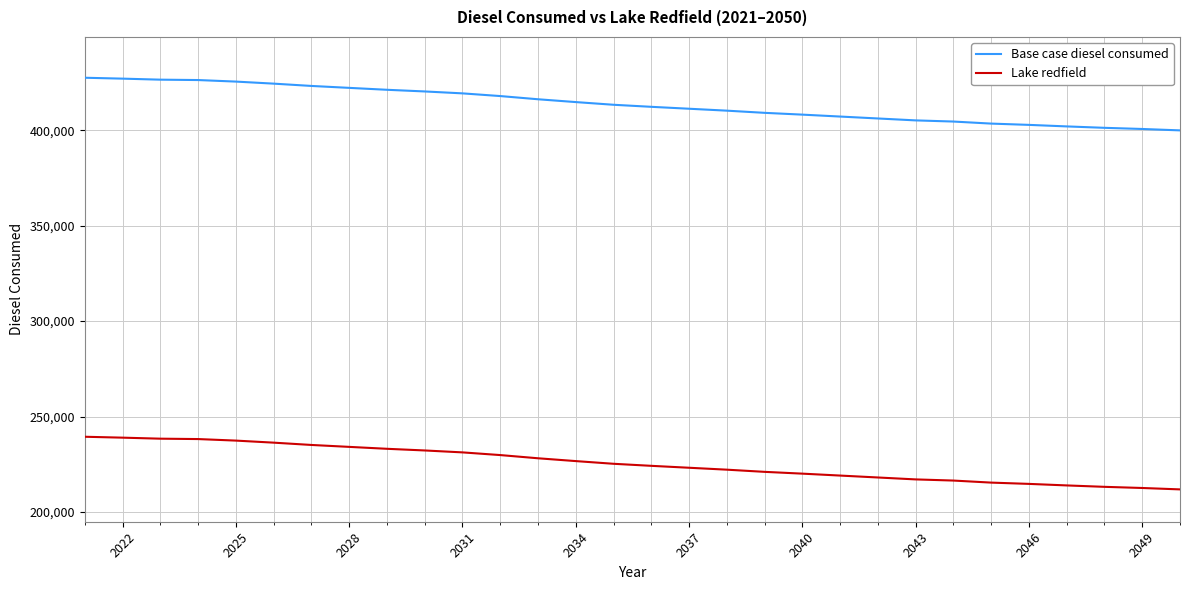

Which series has the largest total across all categories?

Base case diesel consumed